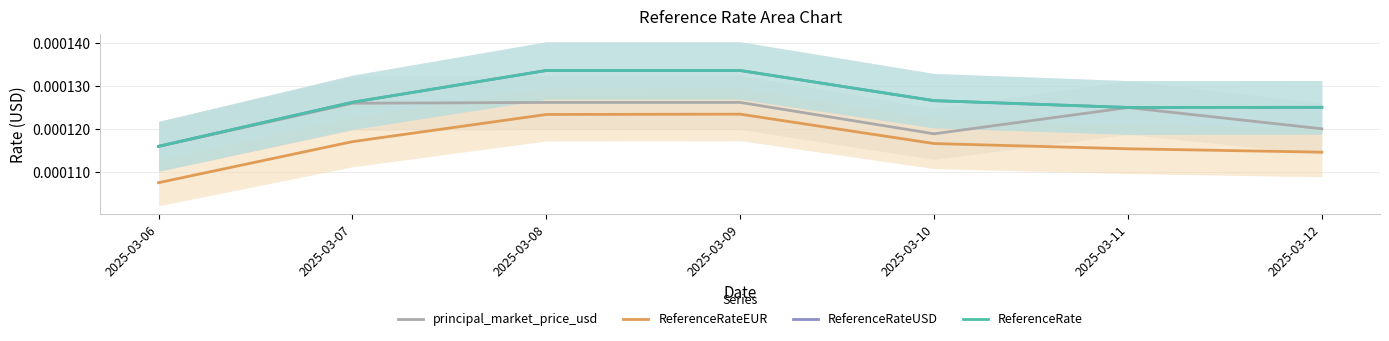

Which series changed the most between 2025-03-07 and 2025-03-12?

principal_market_price_usd